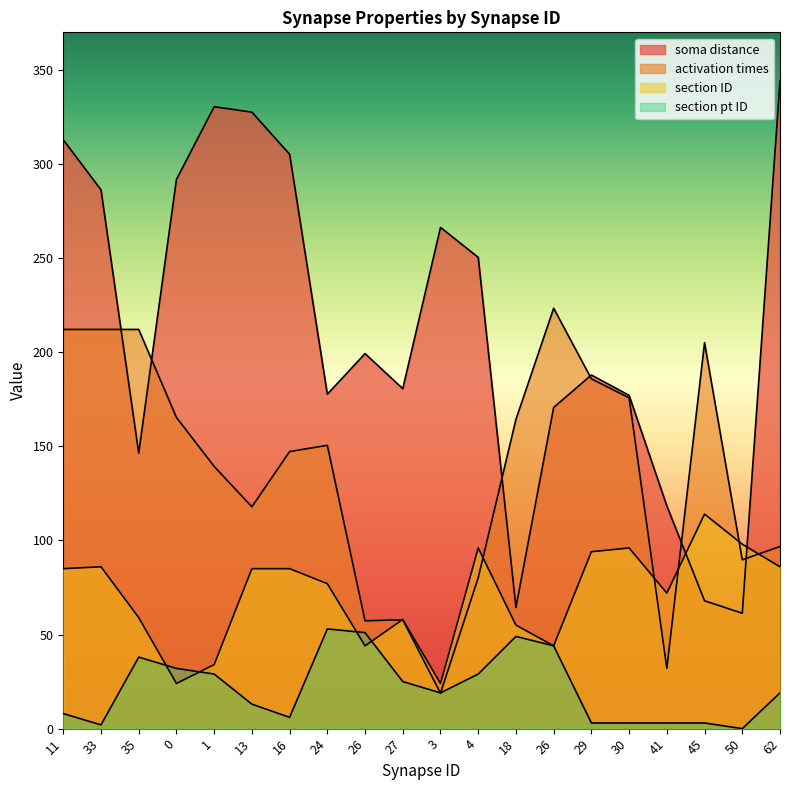

Rank the series by their average value, from highest to lowest.

soma distance, activation times, section ID, section pt ID